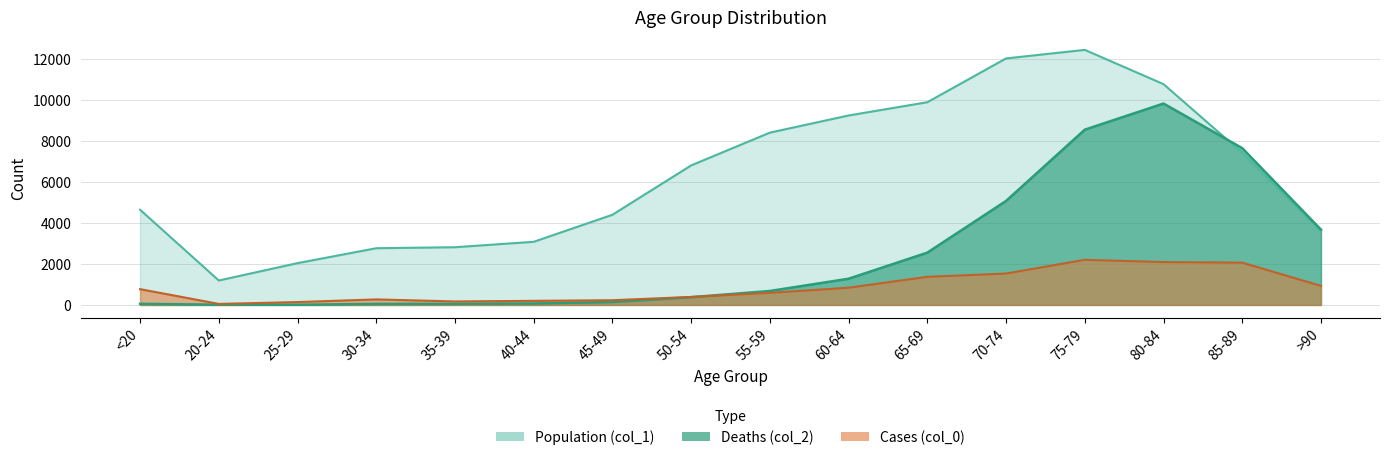

What is the difference between the highest and lowest values at 70-74?

6948